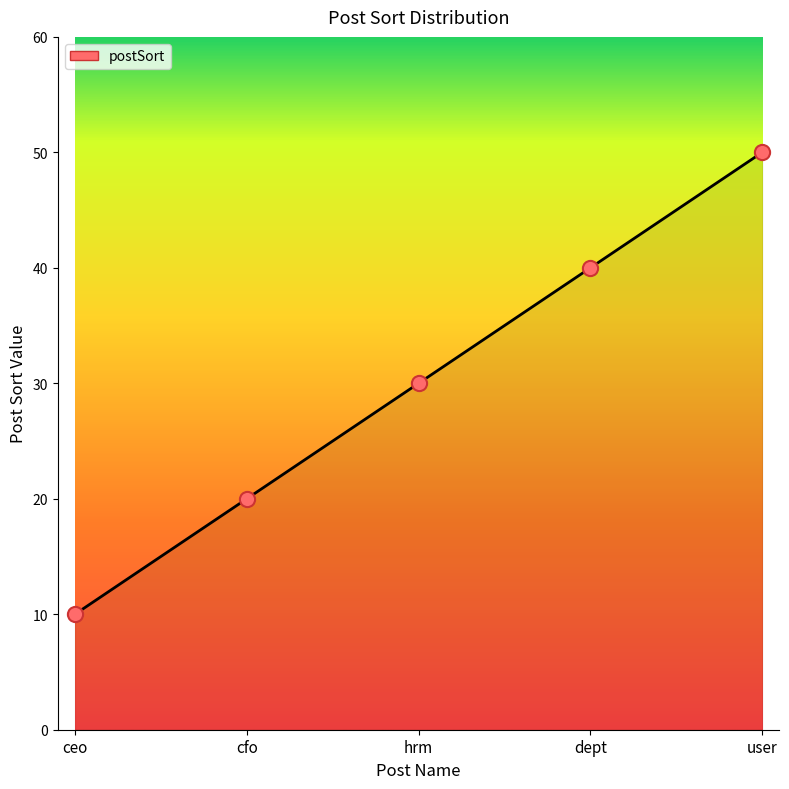

Which has a higher value, user or ceo?

user